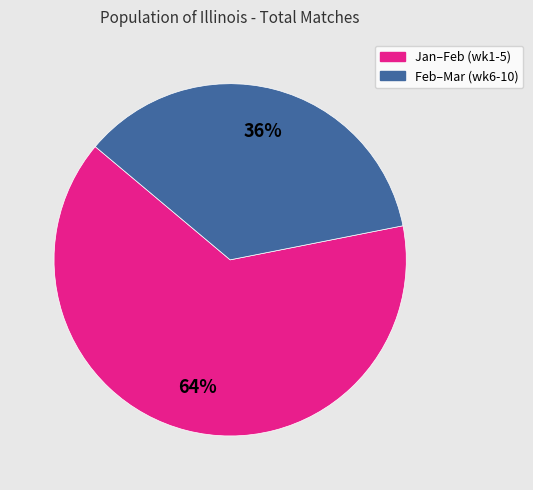

The Feb–Mar (wk6-10) slice represents 50% of the pie. True or false?

False